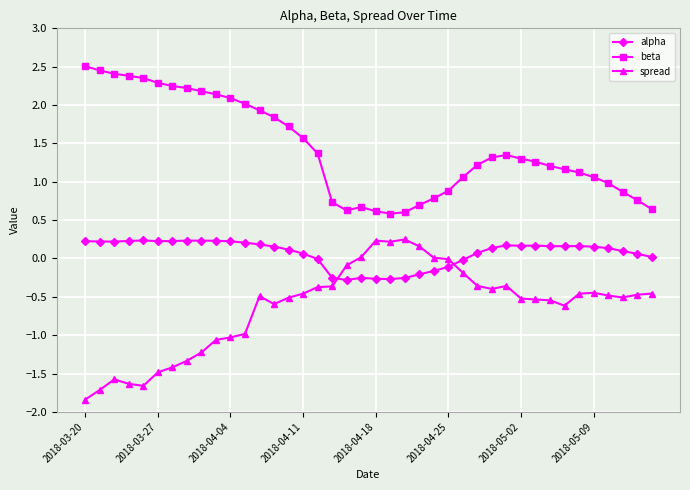

Which series has the largest total across all categories?

beta